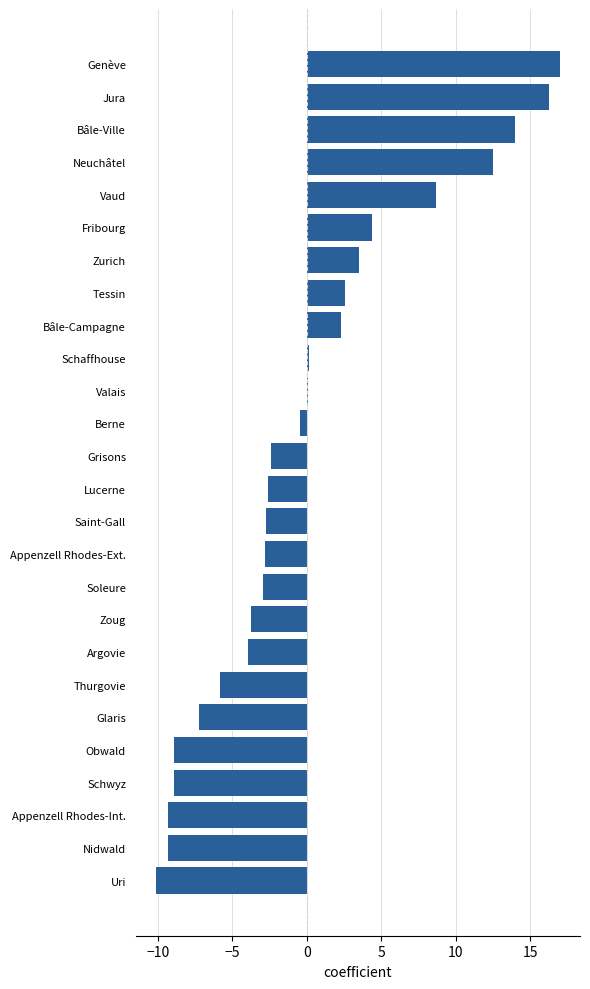

Are the bars horizontal?

Yes